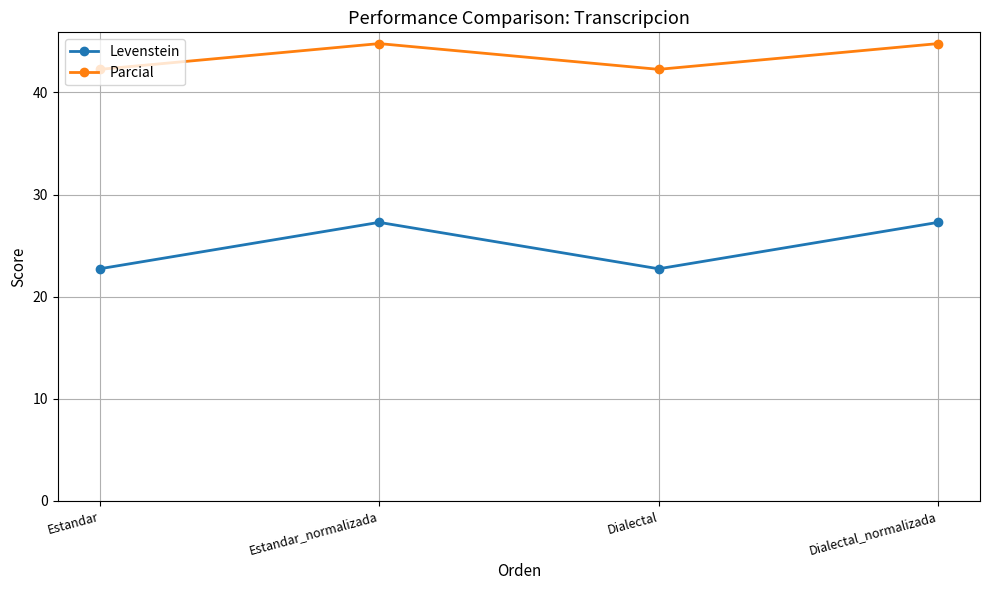

True or false: Levenstein and Parcial intersect in this chart.

False